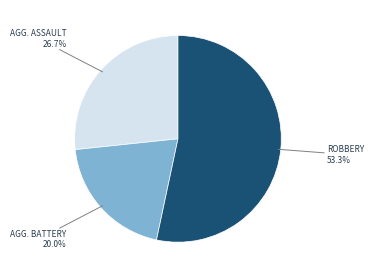

Does any single category account for the majority?

Yes